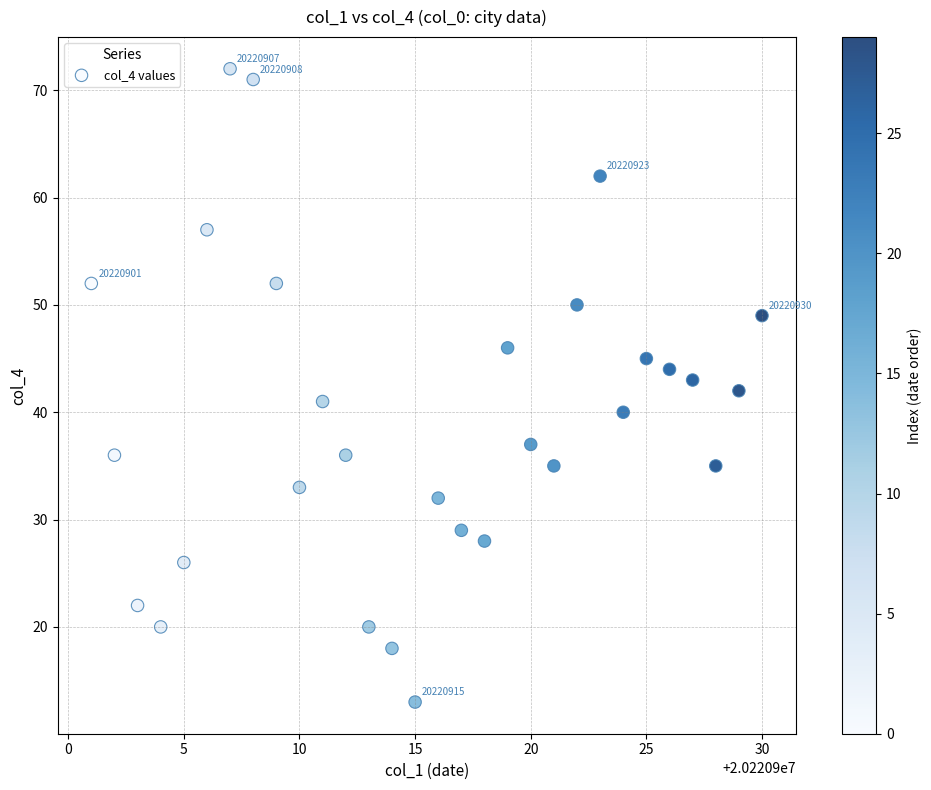

What is the range of Y values (max minus min)?

59